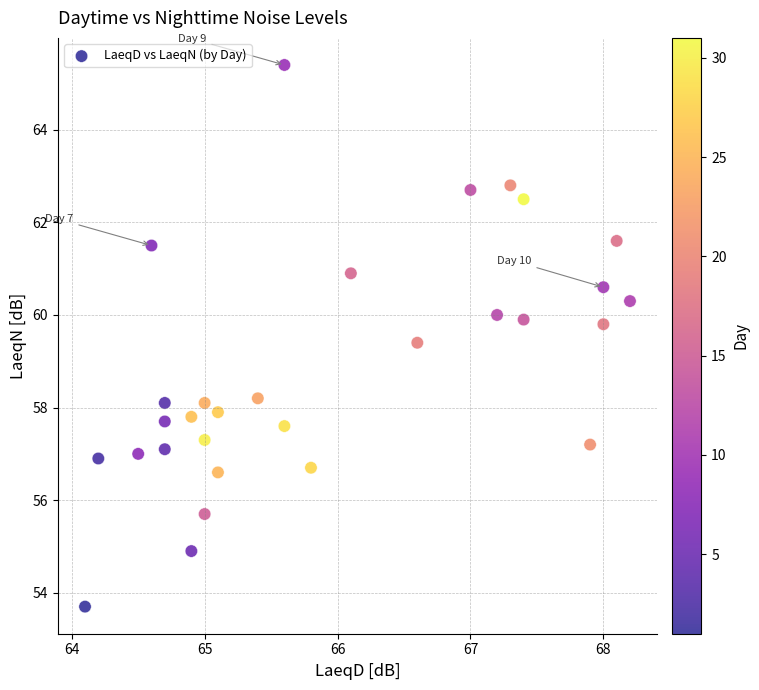

What is the range of Y values (max minus min)?

11.7